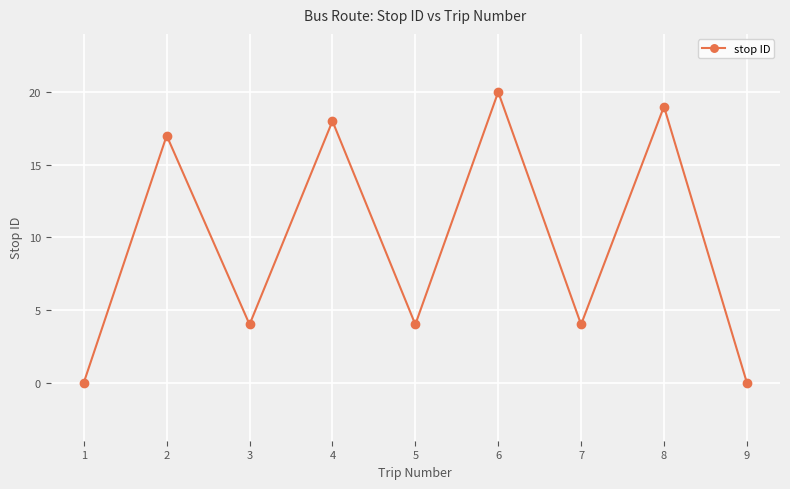

What value does the data have at 5, to the nearest 5?

5